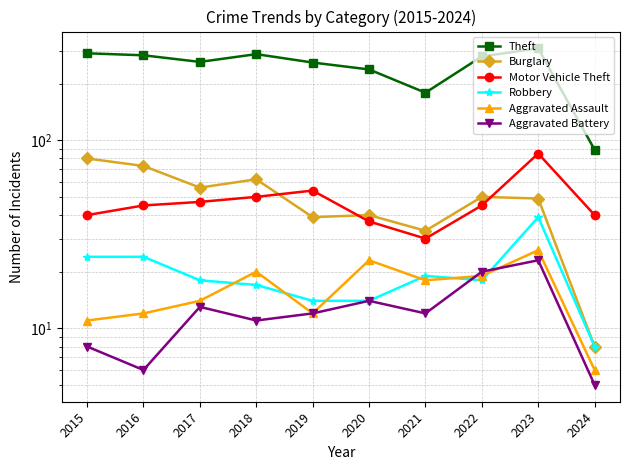

How many distinct data groups are displayed?

6